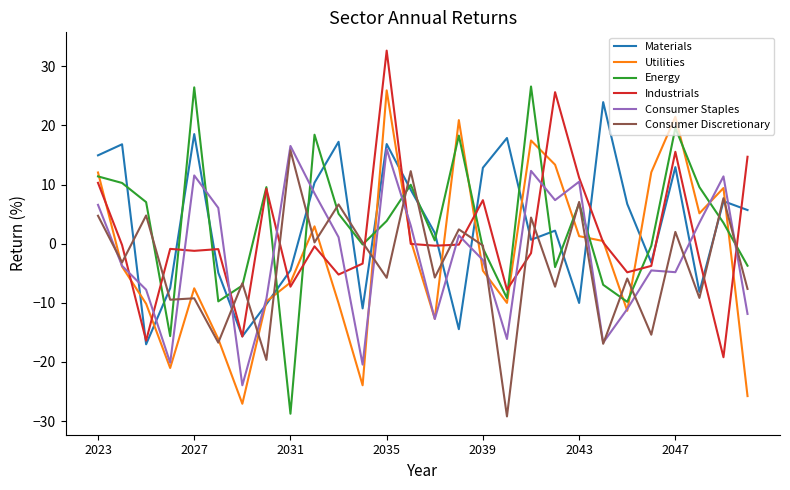

What are all the series names shown in the legend?

Materials, Utilities, Energy, Industrials, Consumer Staples, Consumer Discretionary